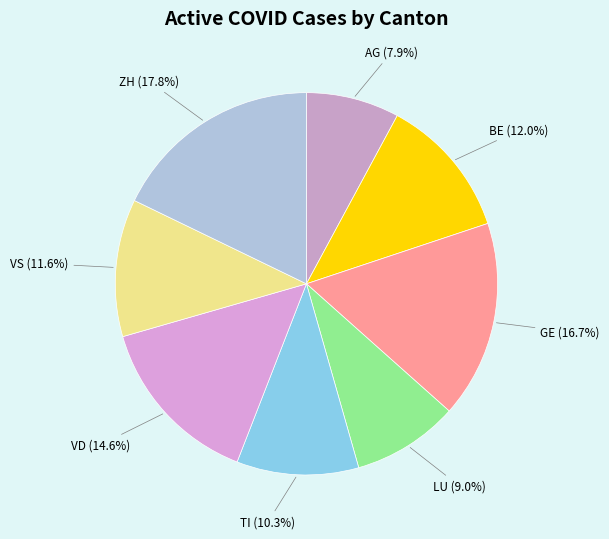

To the nearest percent, what portion does TI represent?

10%